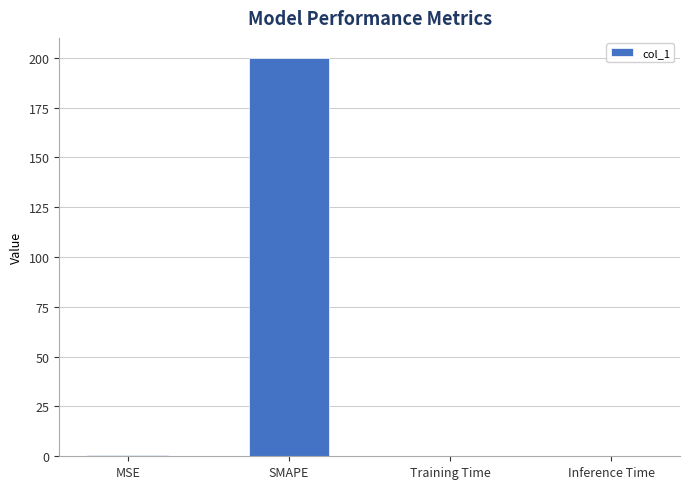

Between MSE and SMAPE, which is larger?

SMAPE